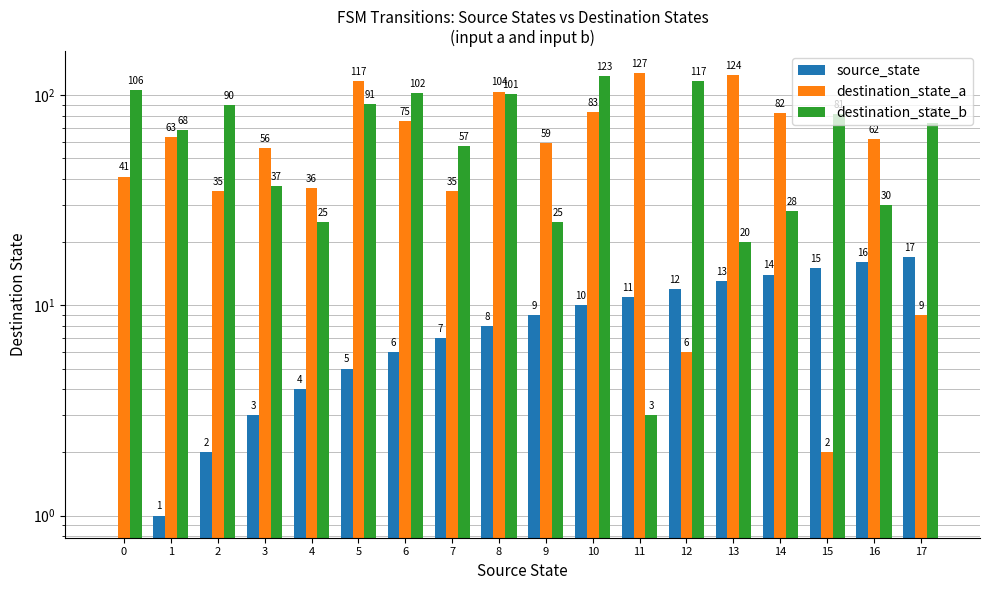

Which category has the highest value in the source_state series?

17